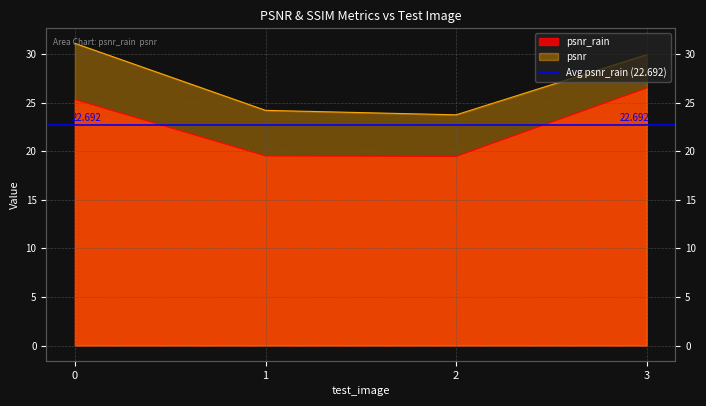

Reading left to right, transcribe all the data shown in this chart.

psnr_rain: 25.3	19.5	19.5	26.5
psnr: 31.1	24.2	23.7	29.9